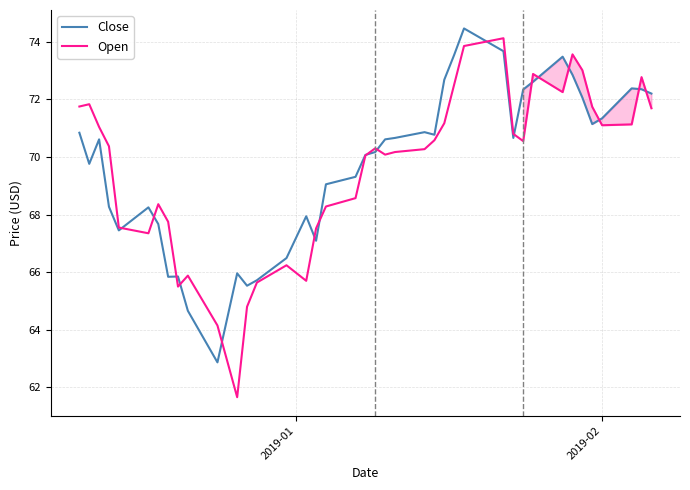

What is the greatest value displayed?

74.5